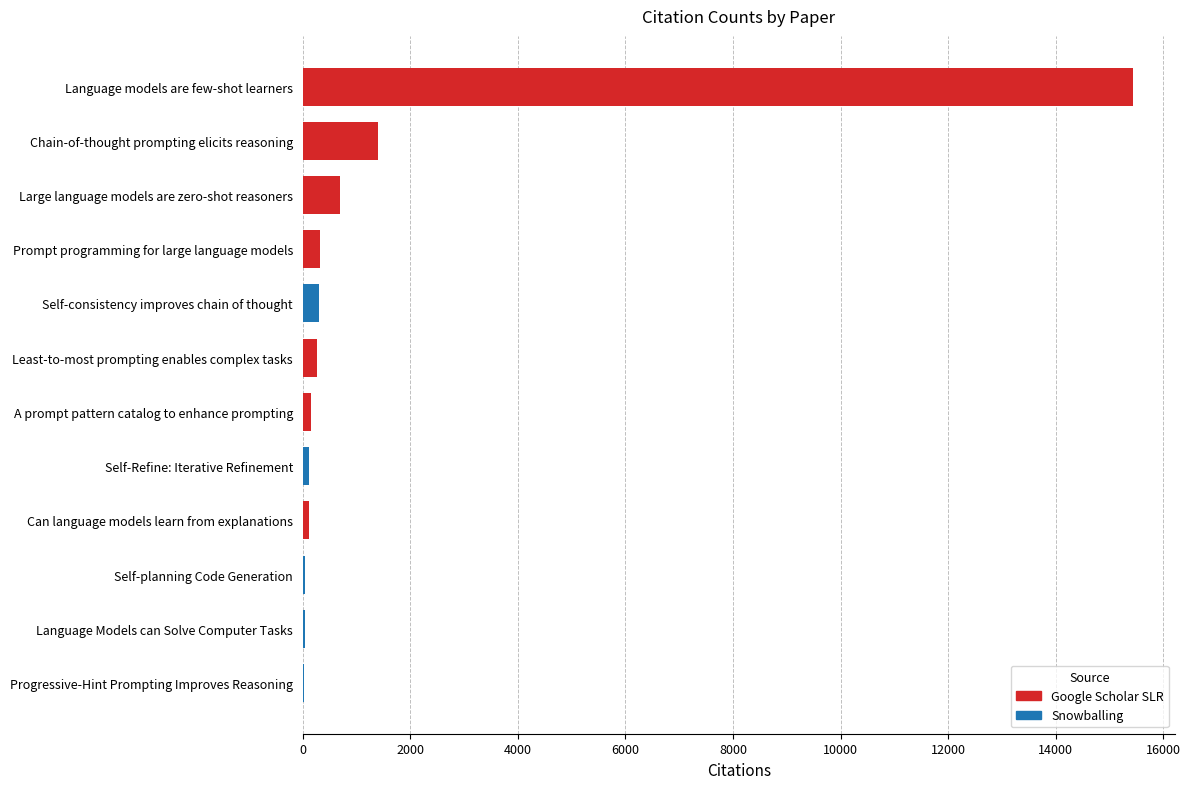

Between Language models are few-shot learners and Chain-of-thought prompting elicits reasoning, which is larger?

Language models are few-shot learners